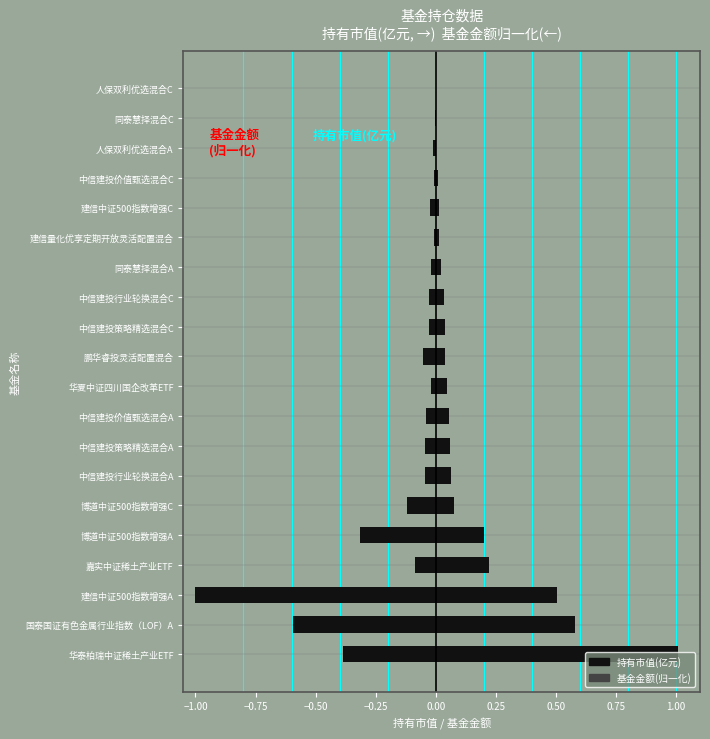

What is the difference between the second highest and minimum values in the 持有市值(亿元,向右) series?

0.6